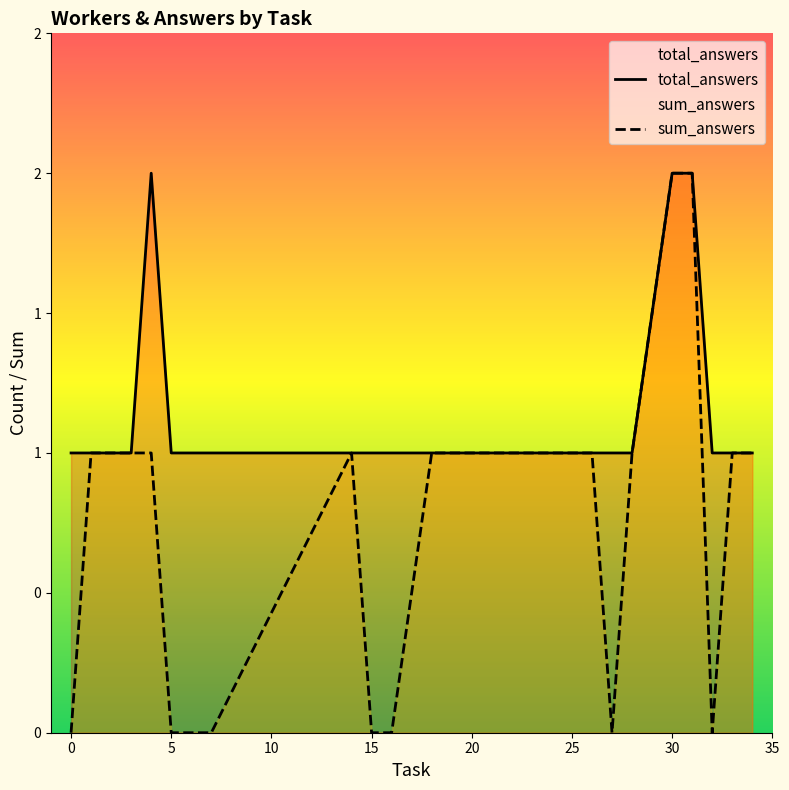

What is the difference between the maximum and second lowest values in the sum_answers series?

2